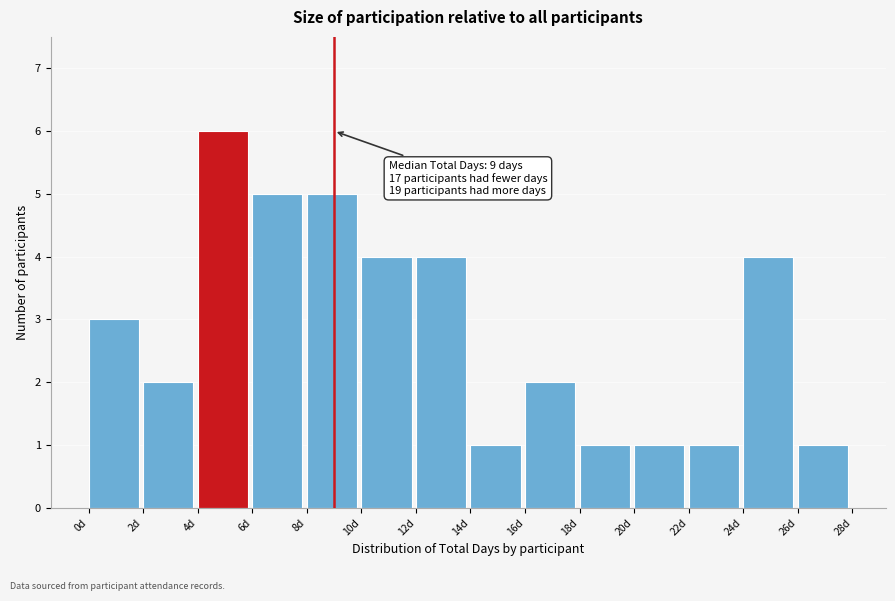

Over which range of the x-axis is the bar tallest?

4 to 6